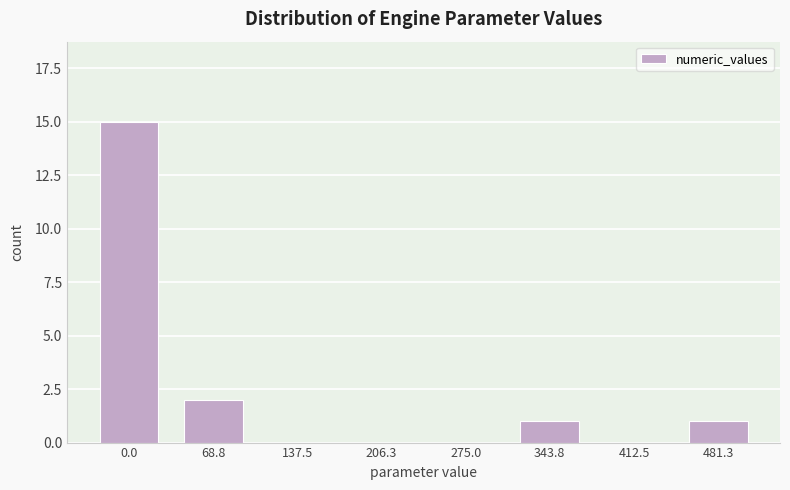

Reading left to right, extract all data points from this chart.

0.0=15	68.8=2	137.5=0	206.3=0	275.0=0	343.8=1	412.5=0	481.3=1